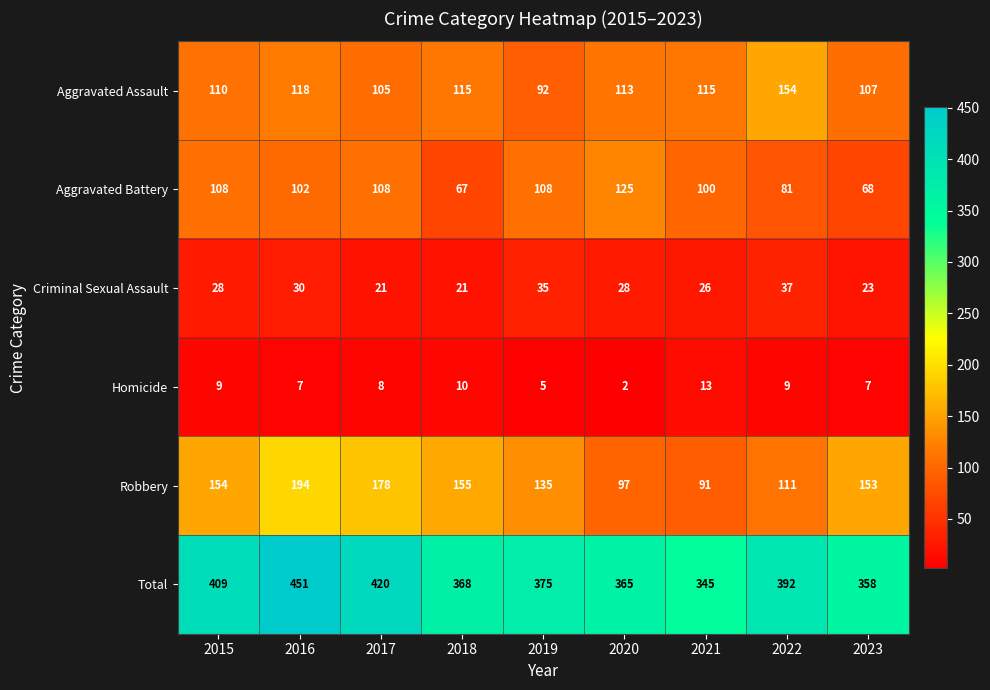

Where does the Homicide series first go above 8?

2015